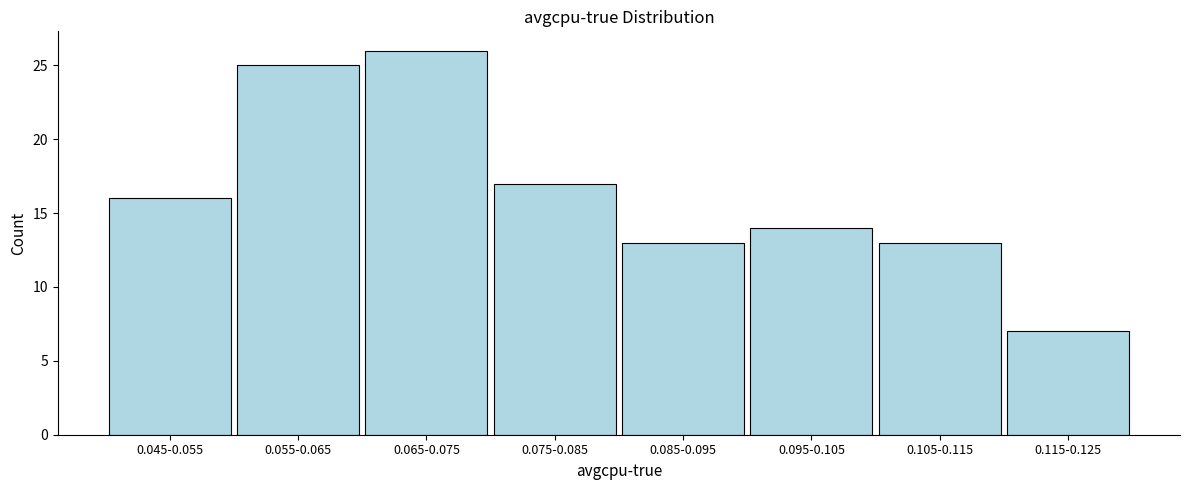

Reading left to right, list all the values displayed in this chart.

0.045-0.055=16	0.055-0.065=25	0.065-0.075=26	0.075-0.085=17	0.085-0.095=13	0.095-0.105=14	0.105-0.115=13	0.115-0.125=7